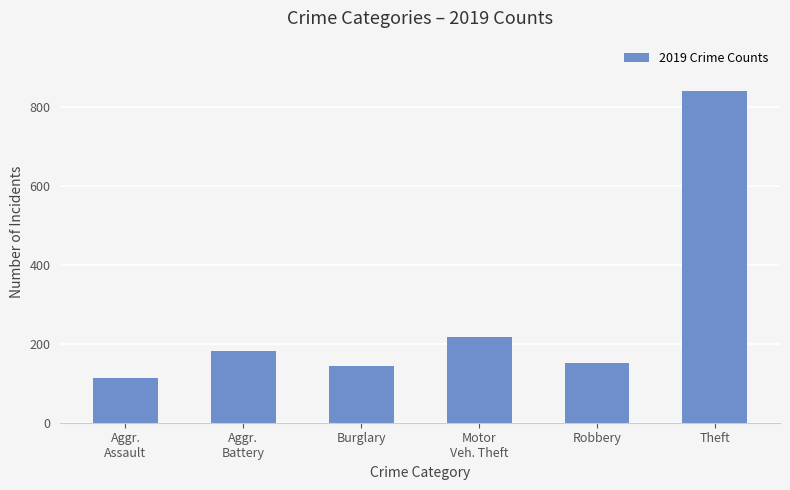

Reading right to left, extract all data points from this chart.

Theft=841	Robbery=150	Motor
Veh. Theft=216	Burglary=143	Aggr.
Battery=182	Aggr.
Assault=113